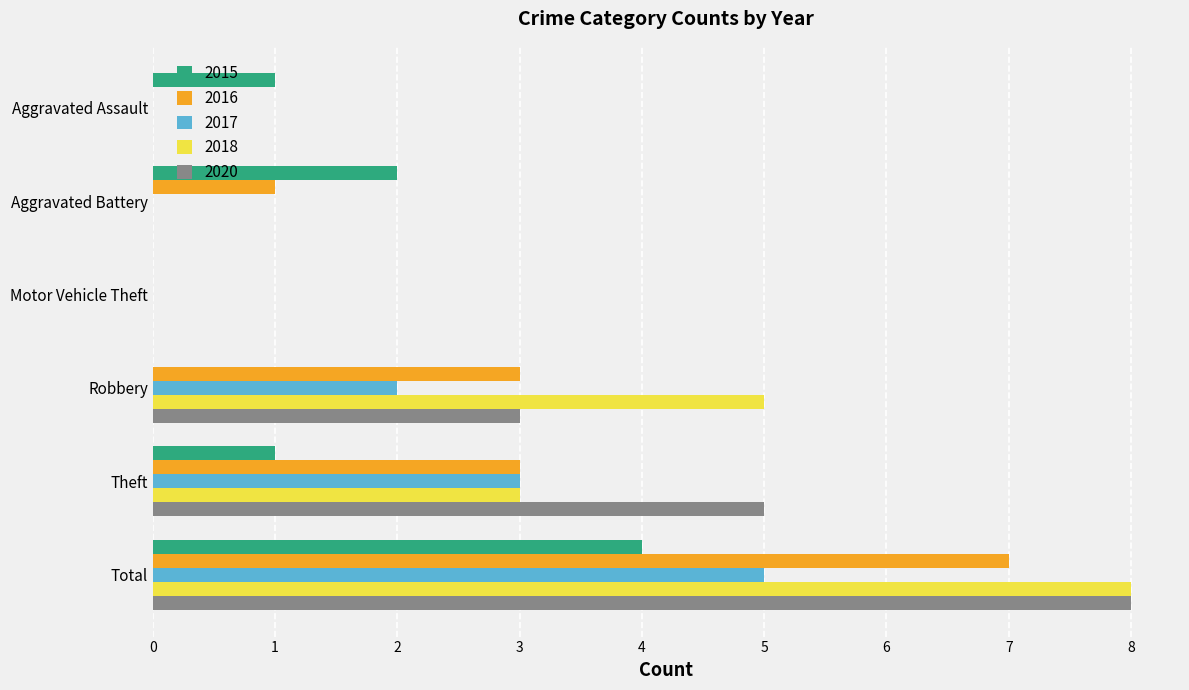

At which category is the sum across all series the highest?

Total